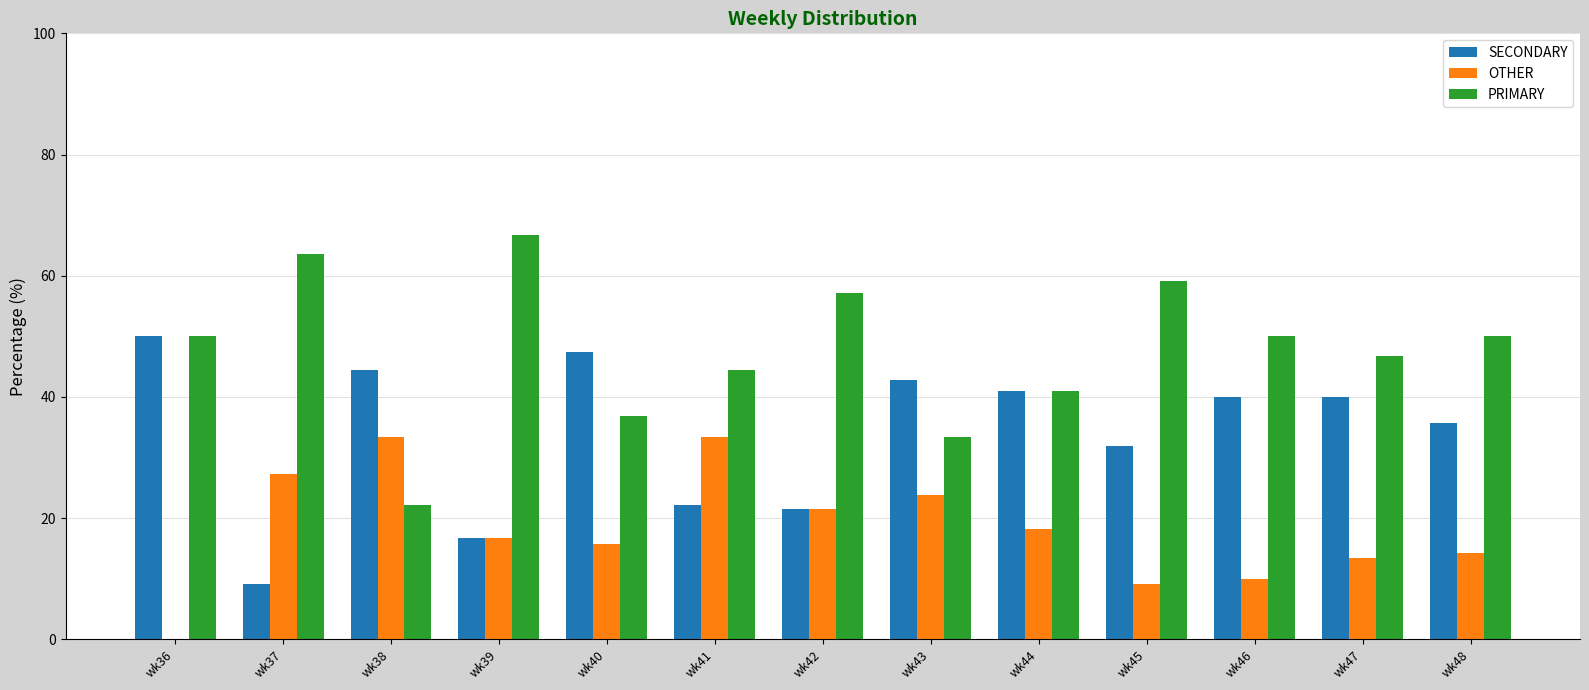

How many categories are shown in the chart?

13